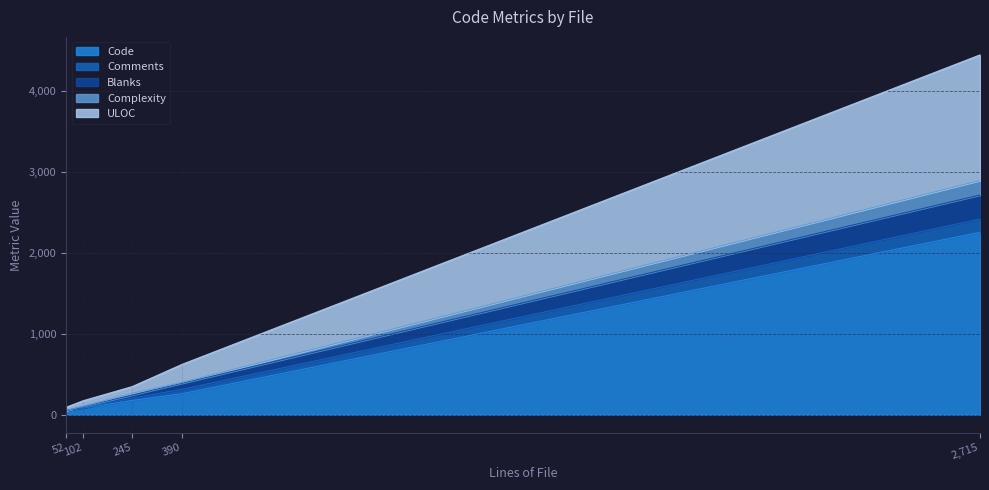

The value of Code at 245 is 178. True or false?

True